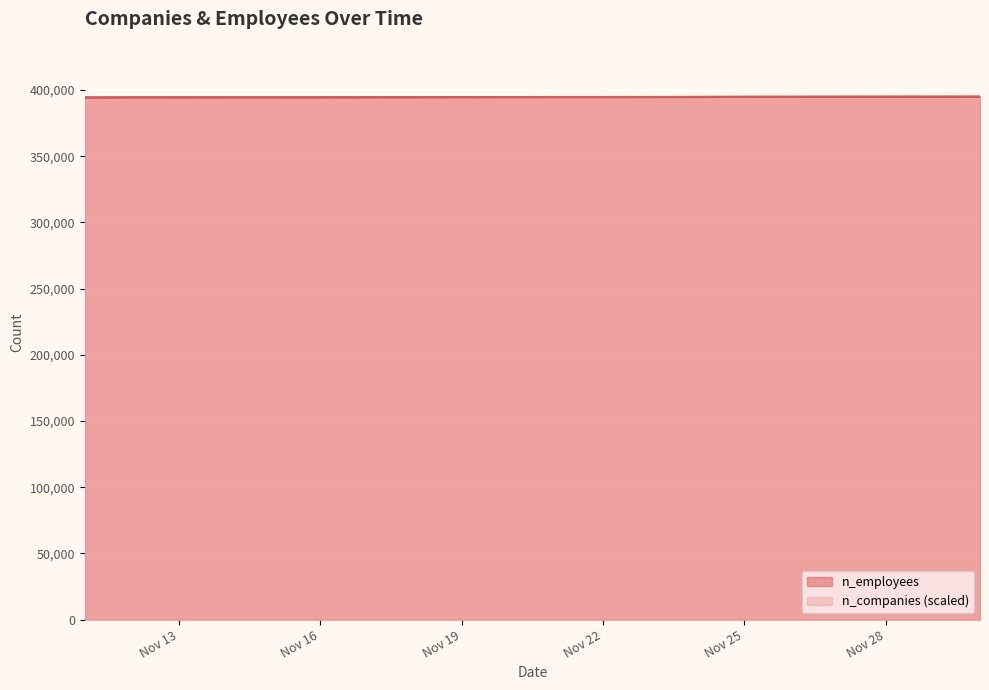

Does the chart display data point markers on the line(s)?

No